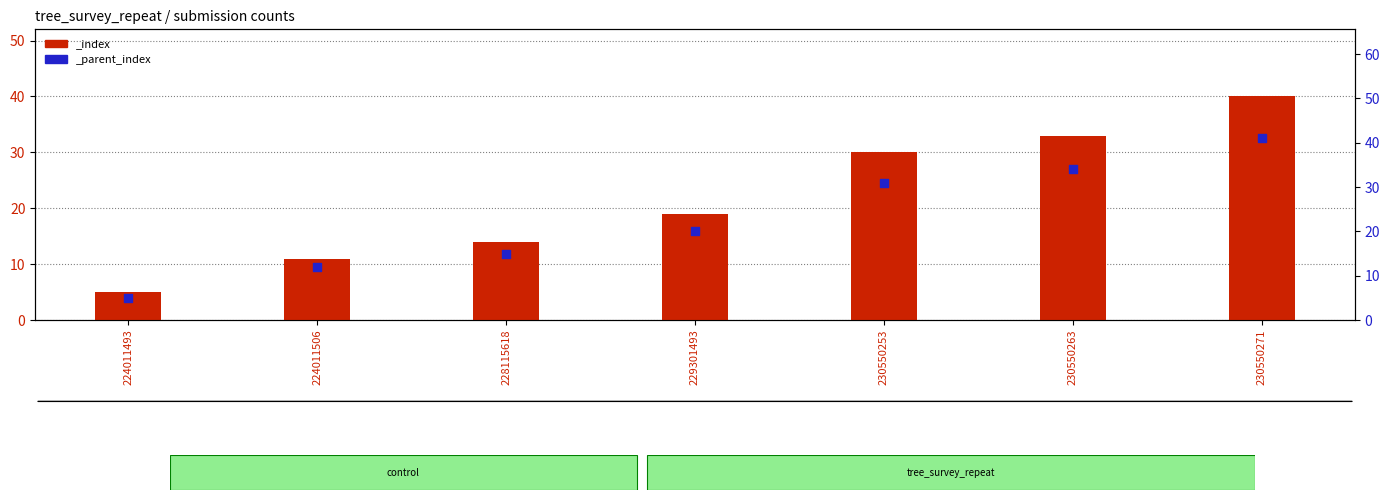

What is the total value across all series at 229301493?

39